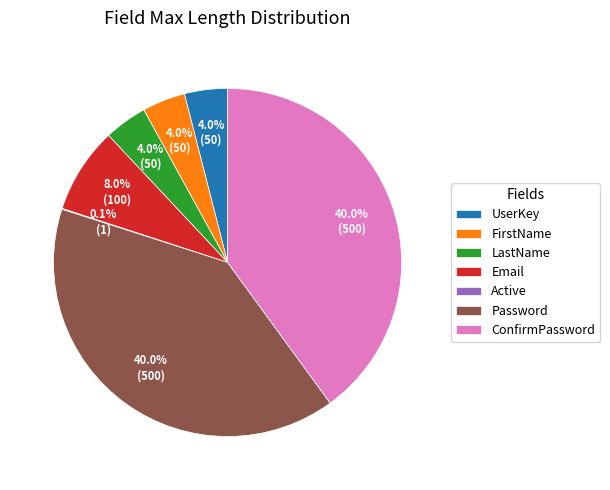

What is the ratio of the value at LastName to the value at Password?

0.1